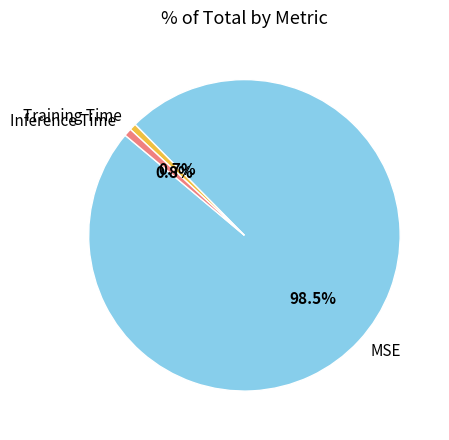

How much of the chart is everything except MSE?

1.5%